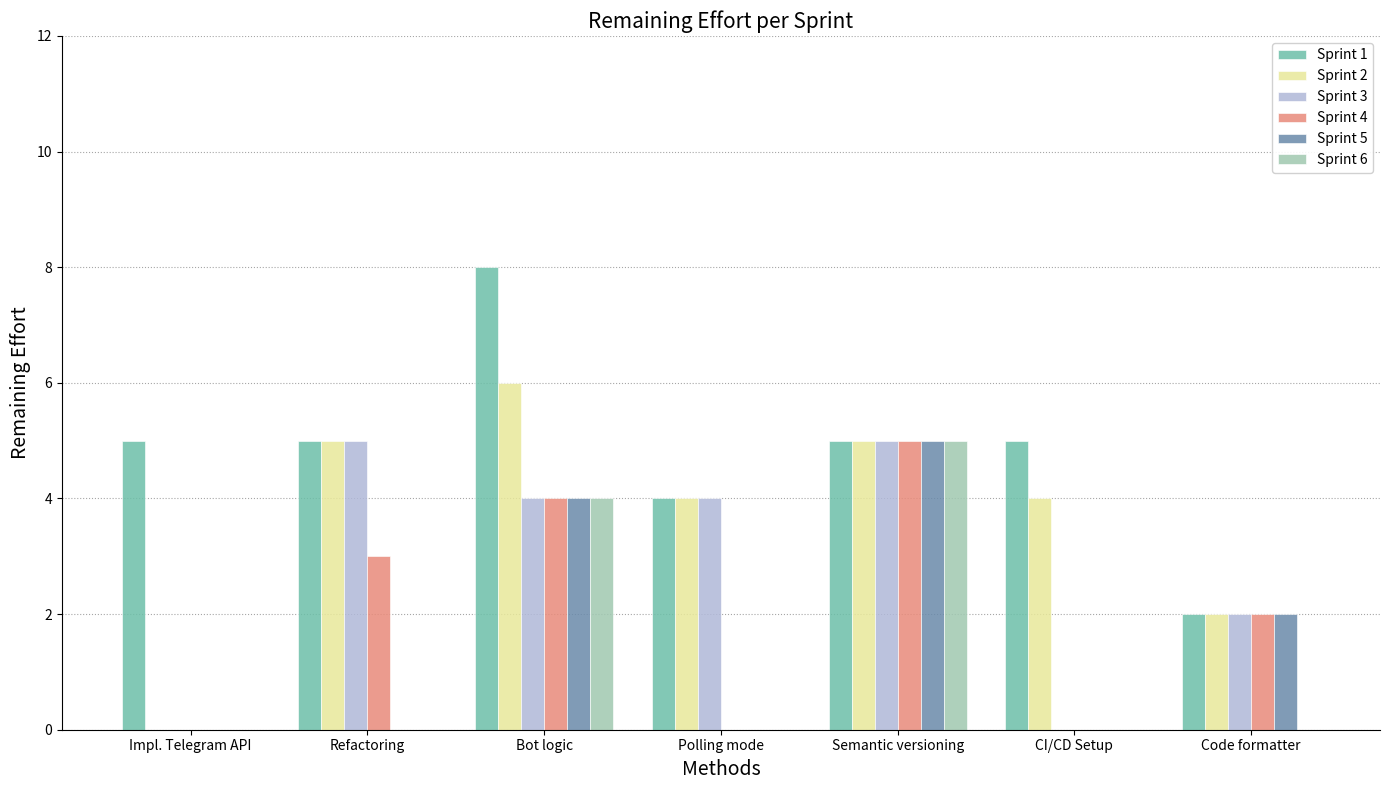

Which series has the largest total across all categories?

Sprint 1